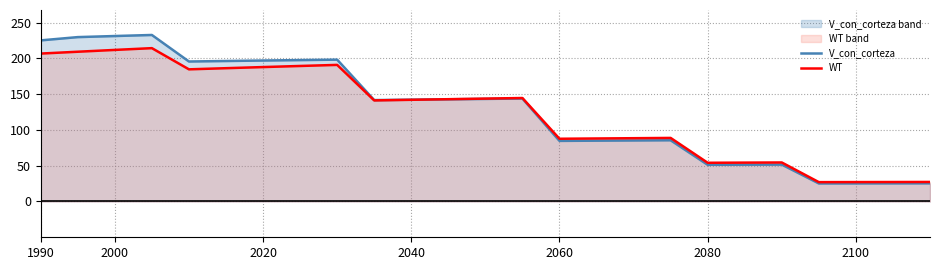

Which series has the largest range (max minus min)?

V_con_corteza